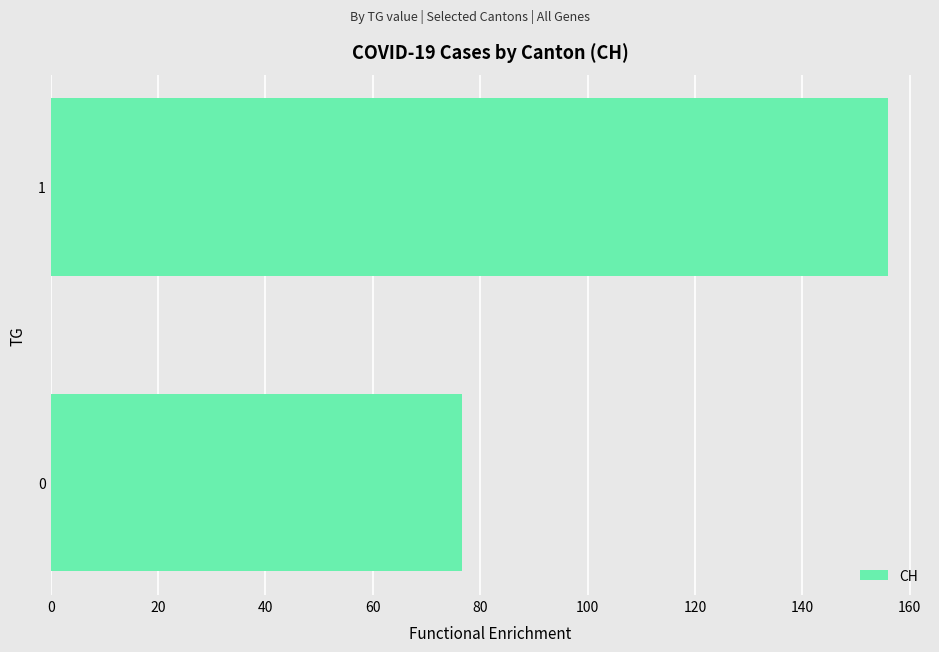

How many bars are there in total?

2